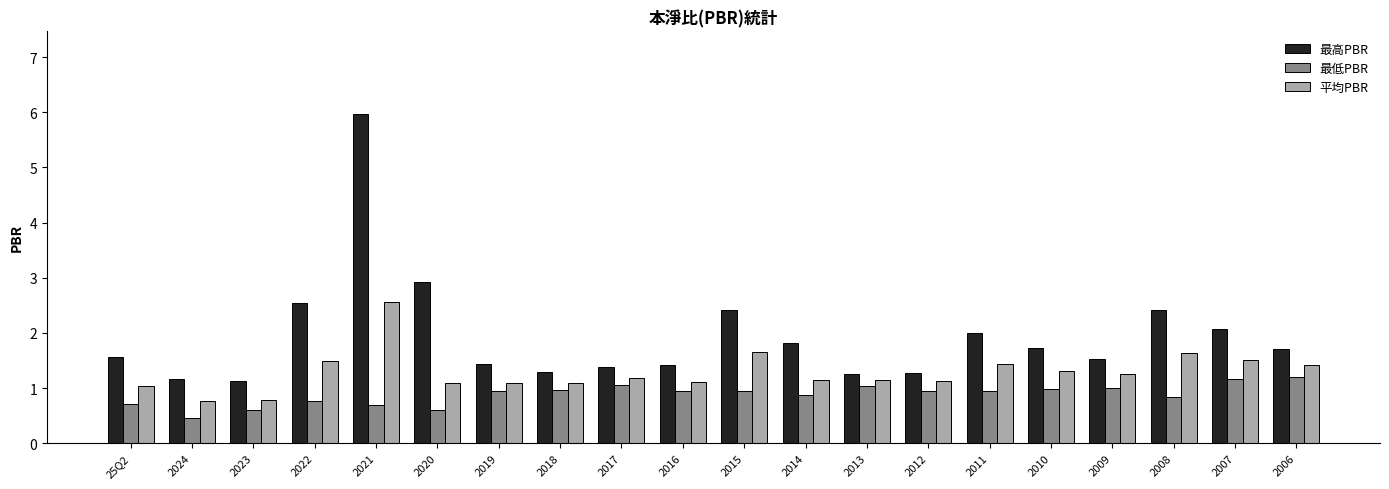

The value of 最高PBR at 2018 is 1.3. True or false?

True